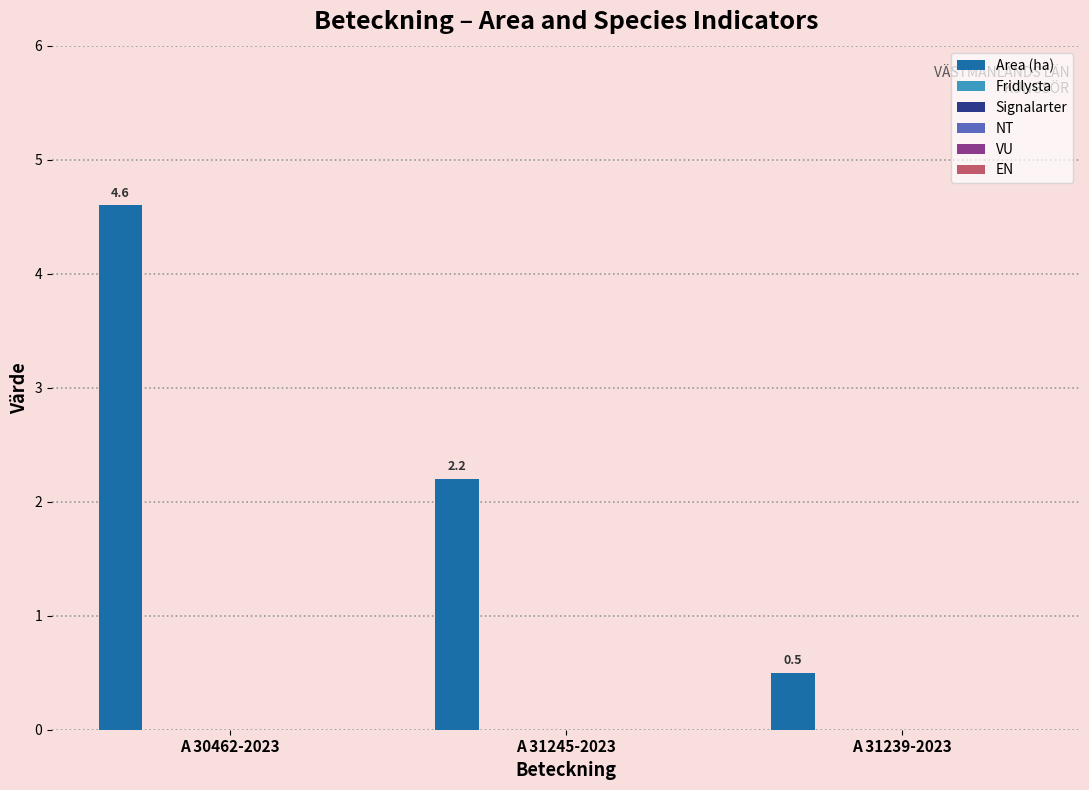

How many bars are there in total?

3